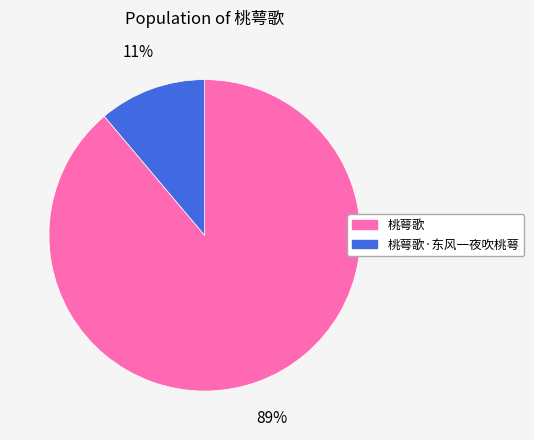

To the nearest percent, what is the difference between the largest and smallest slice percentages?

78%